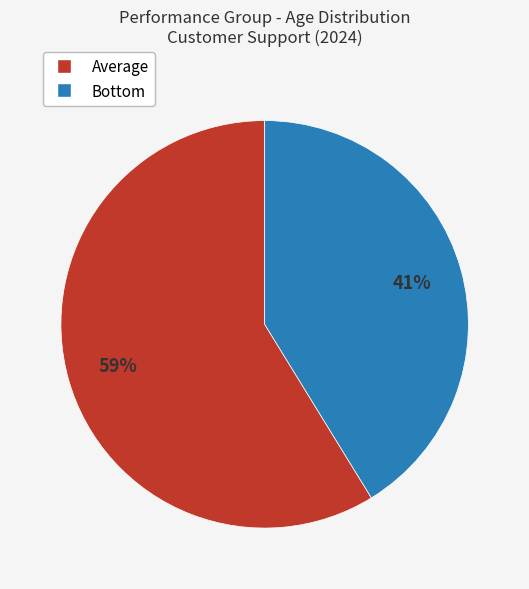

True or false: Average accounts for 67% of the total.

False